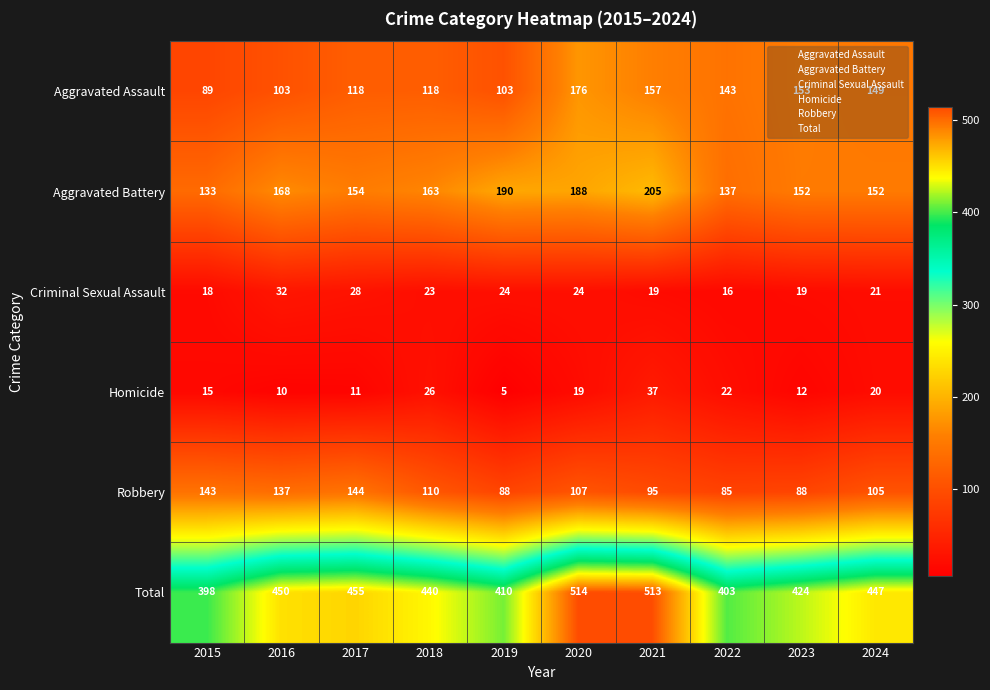

At which label does Aggravated Battery first exceed 163?

2016